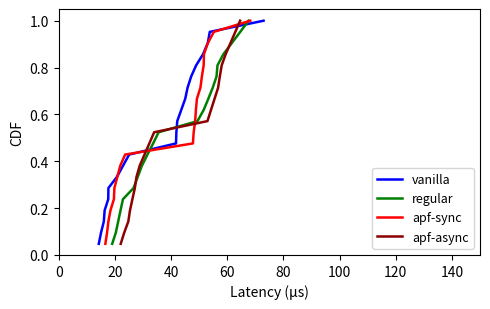

How many lines are shown in the chart?

4